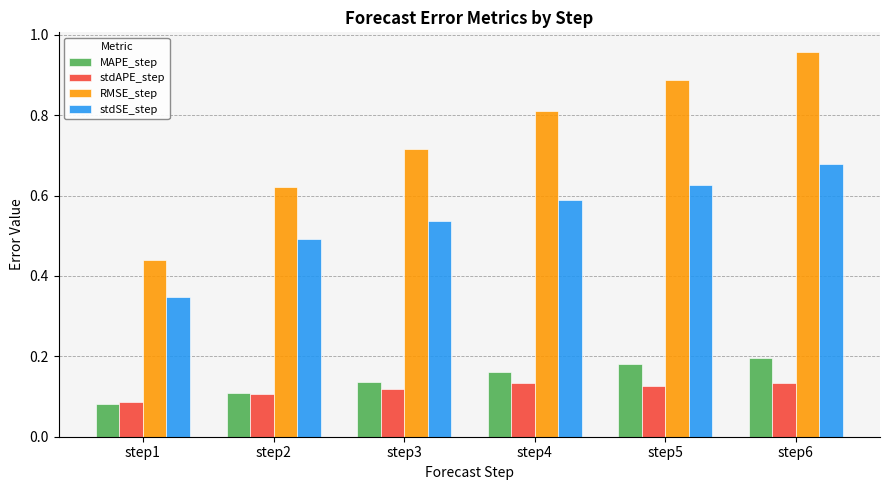

At which label does stdSE_step reach its peak?

step6